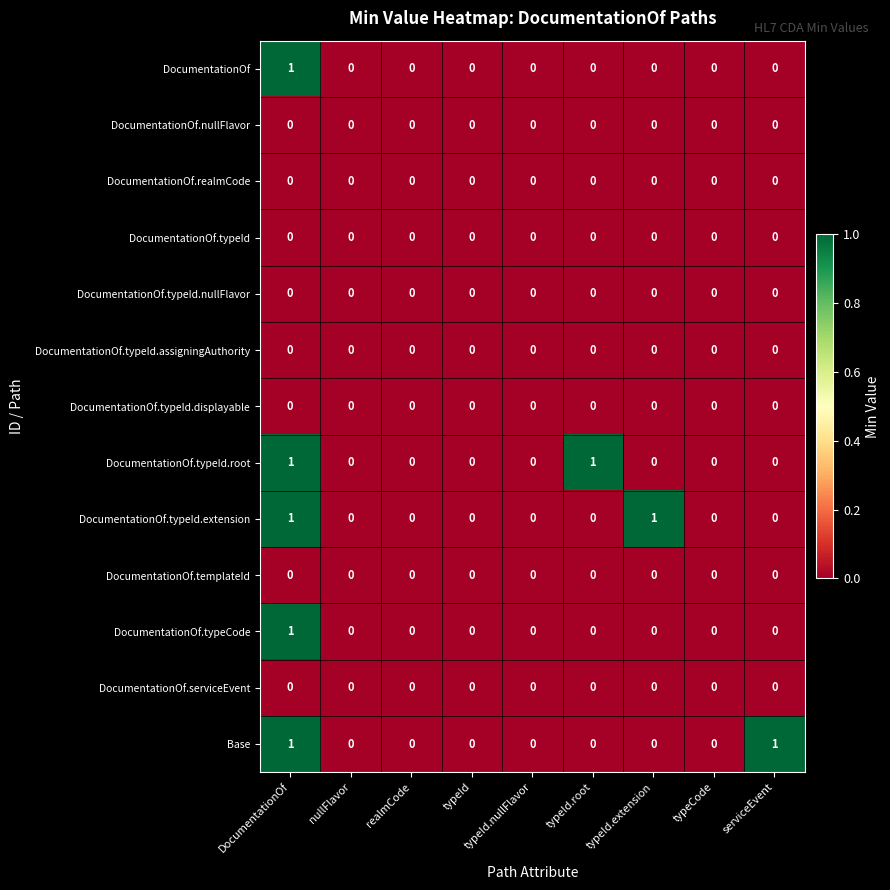

At which category is the sum across all series the highest?

DocumentationOf